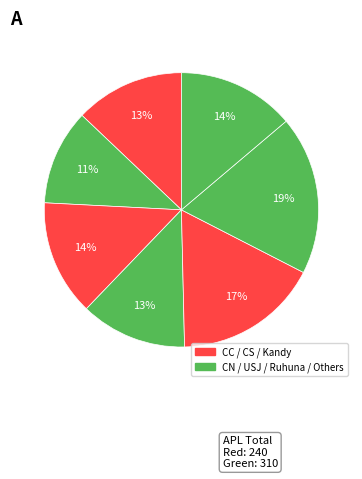

How many slices are in this pie chart?

7